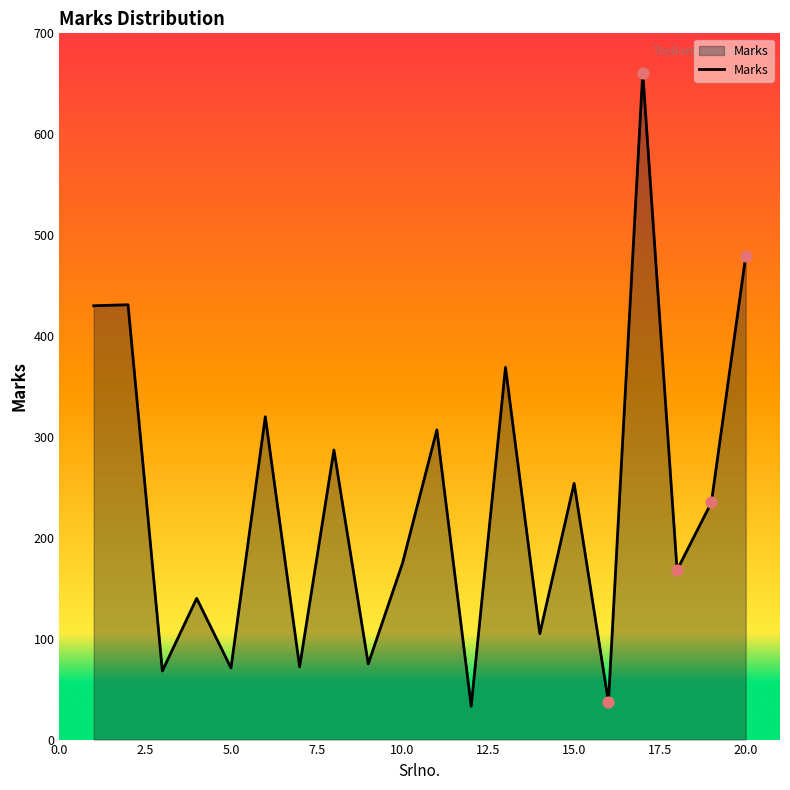

What is the difference between the maximum and minimum values?

628